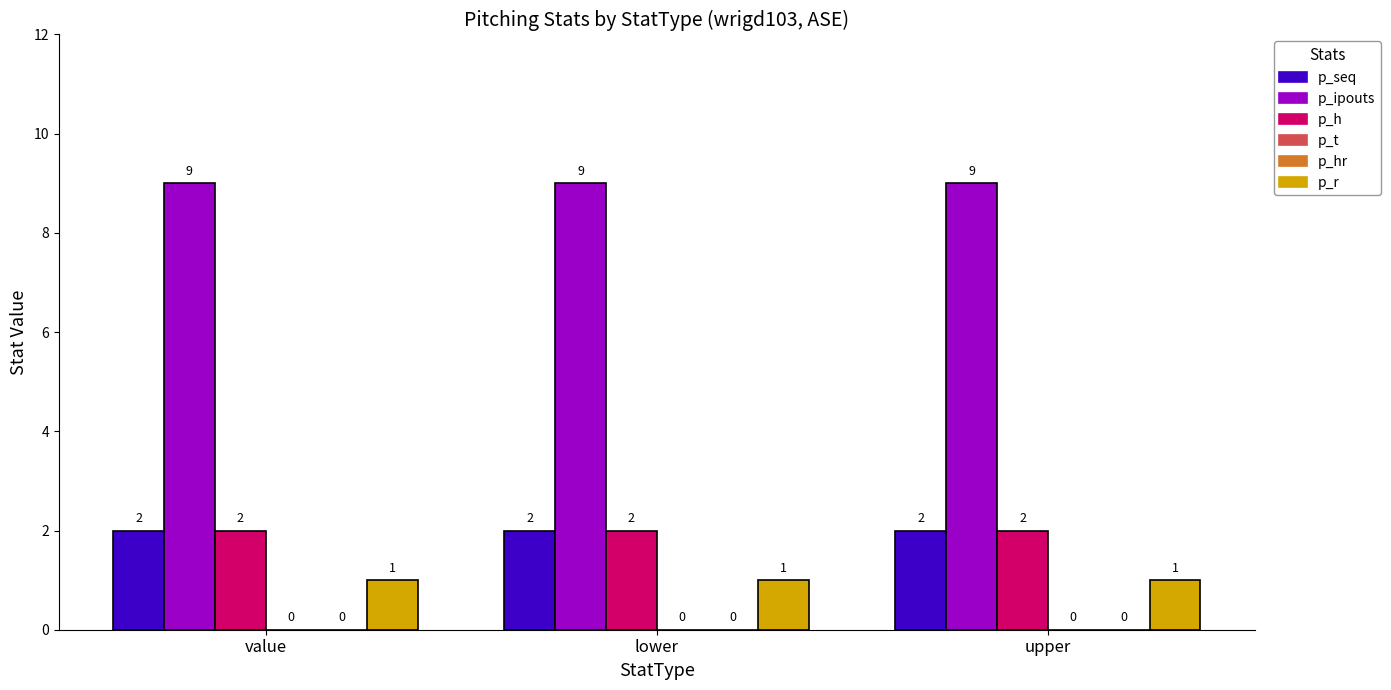

What is the label of the 1st bar from the right?

upper